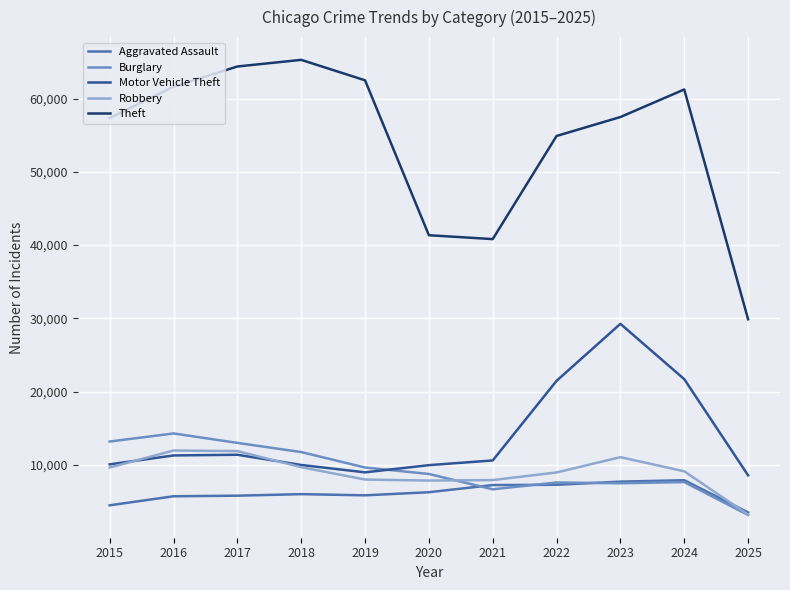

What is the total value across all series at 2019?

94951